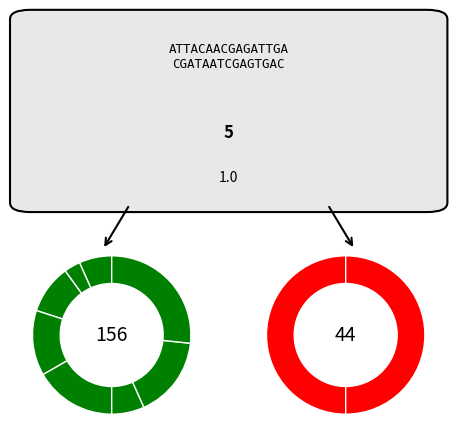

How many segments does this pie chart have?

10